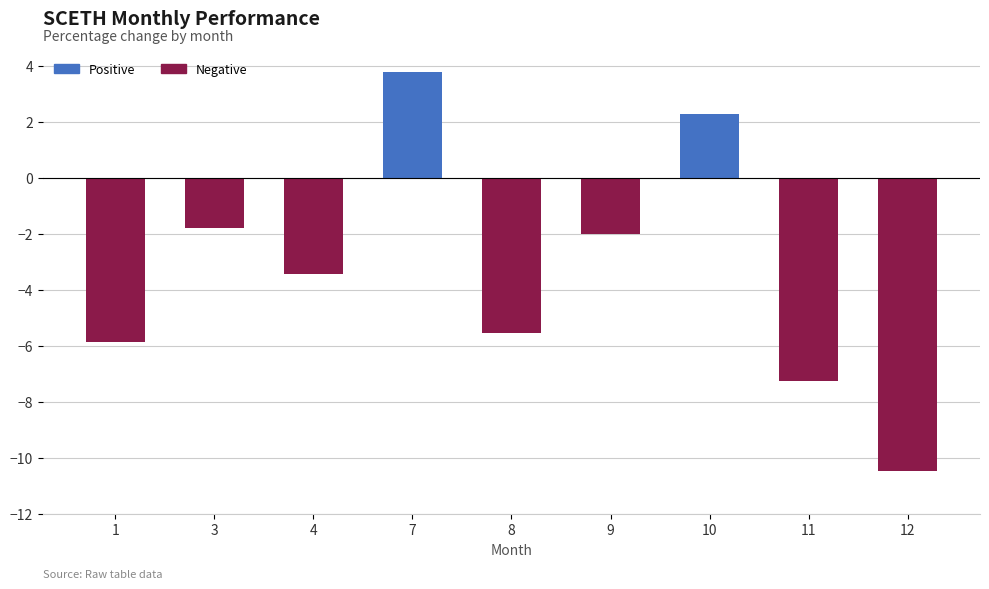

What is the greatest value displayed?

3.8